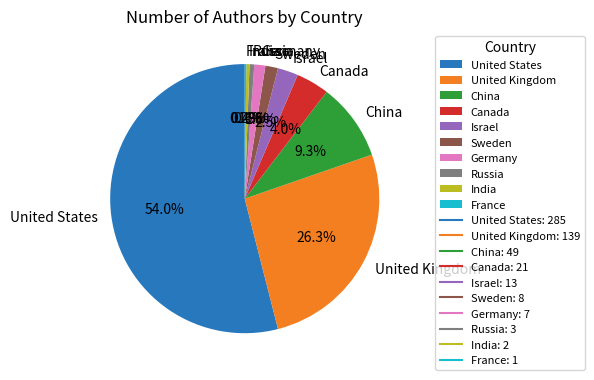

Is there any slice that represents more than half of the pie?

Yes